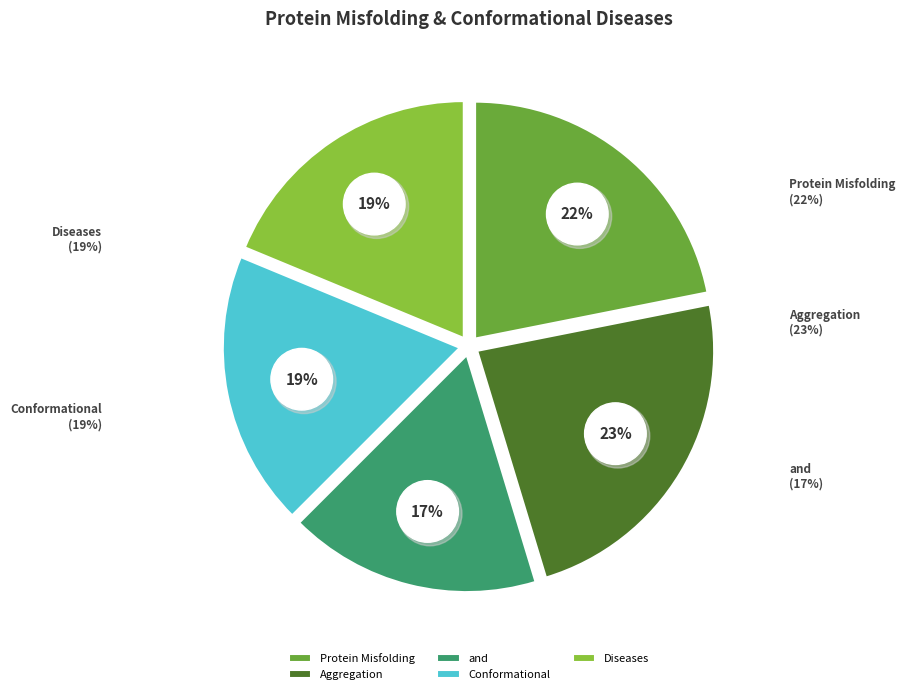

How many segments does this pie chart have?

5